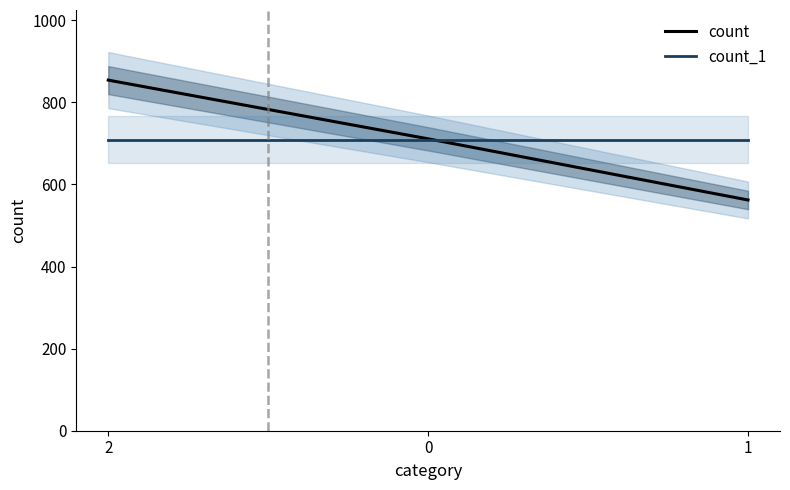

Reading left to right, list all the values displayed in this chart.

count: 854	711	562
count_1: 709	709	709